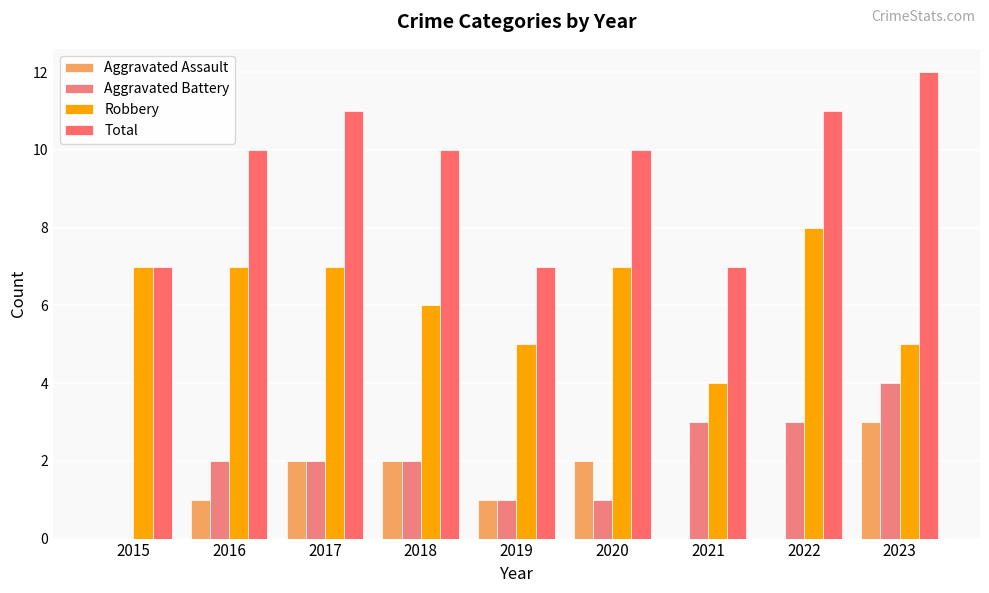

Read the Total value at 2020.

10